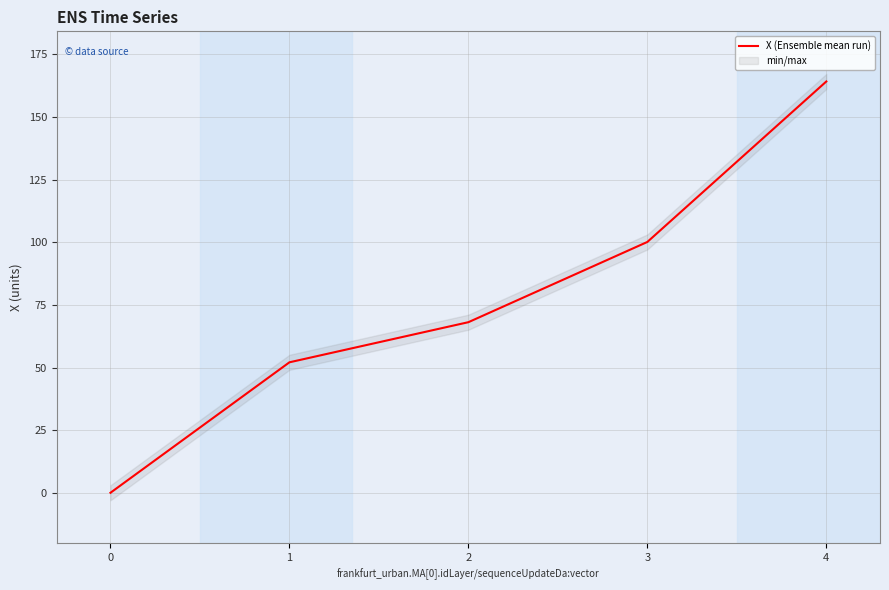

Rank the categories by value from lowest to highest.

0, 1, 2, 3, 4